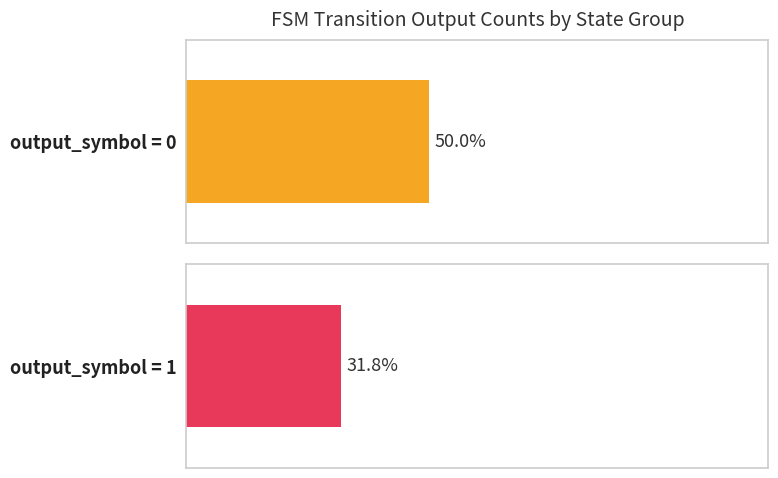

Does the chart contain stacked bars?

No